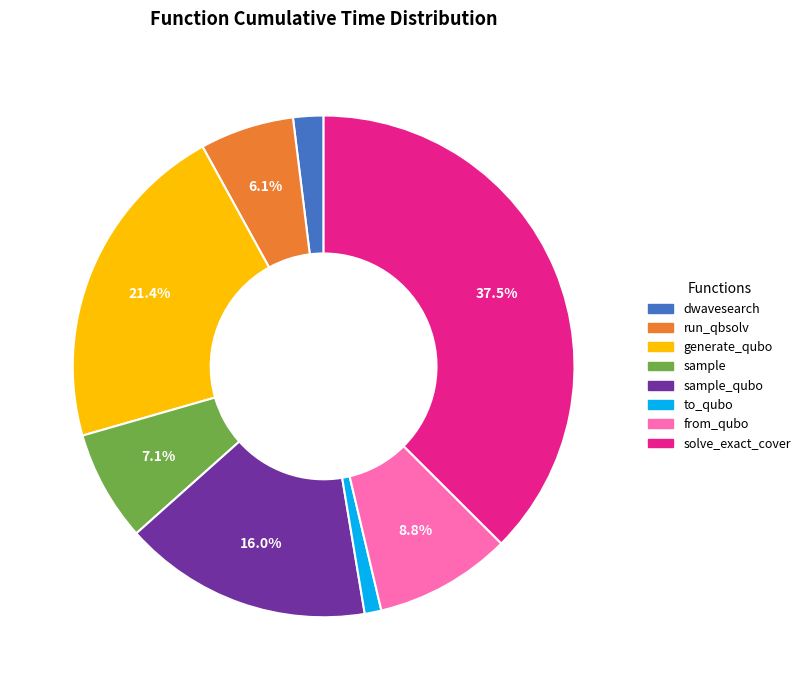

To the nearest percent, what is the average slice percentage?

12%